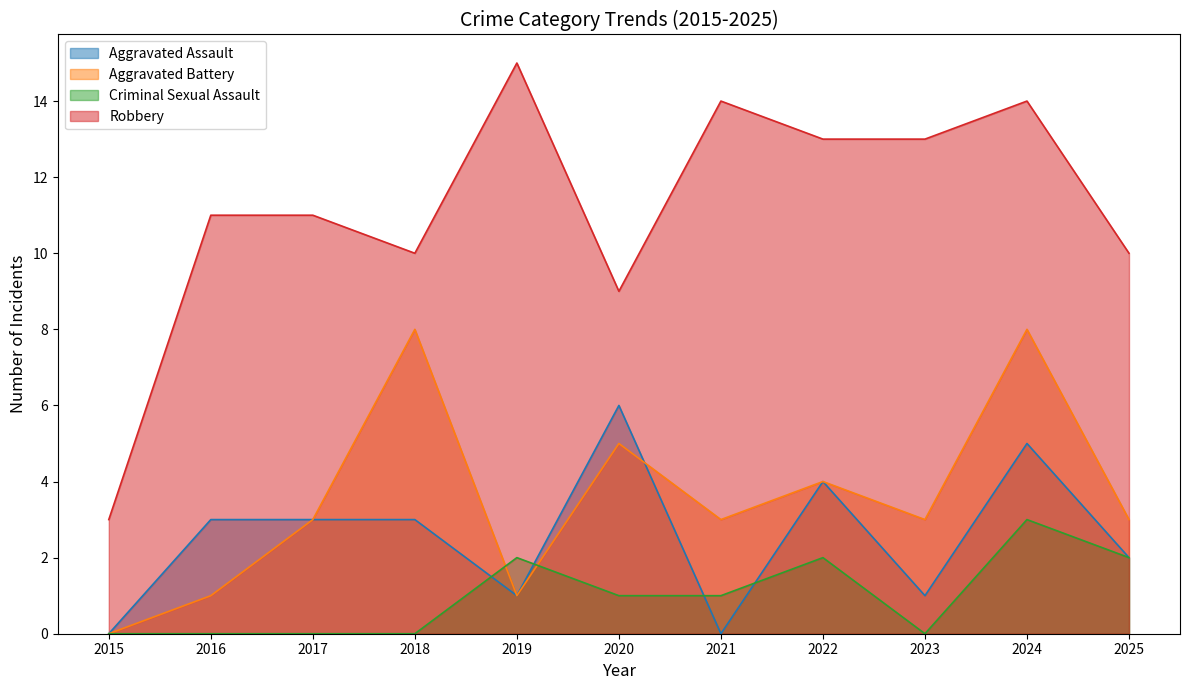

What value does the Aggravated Assault series have at 2020?

6